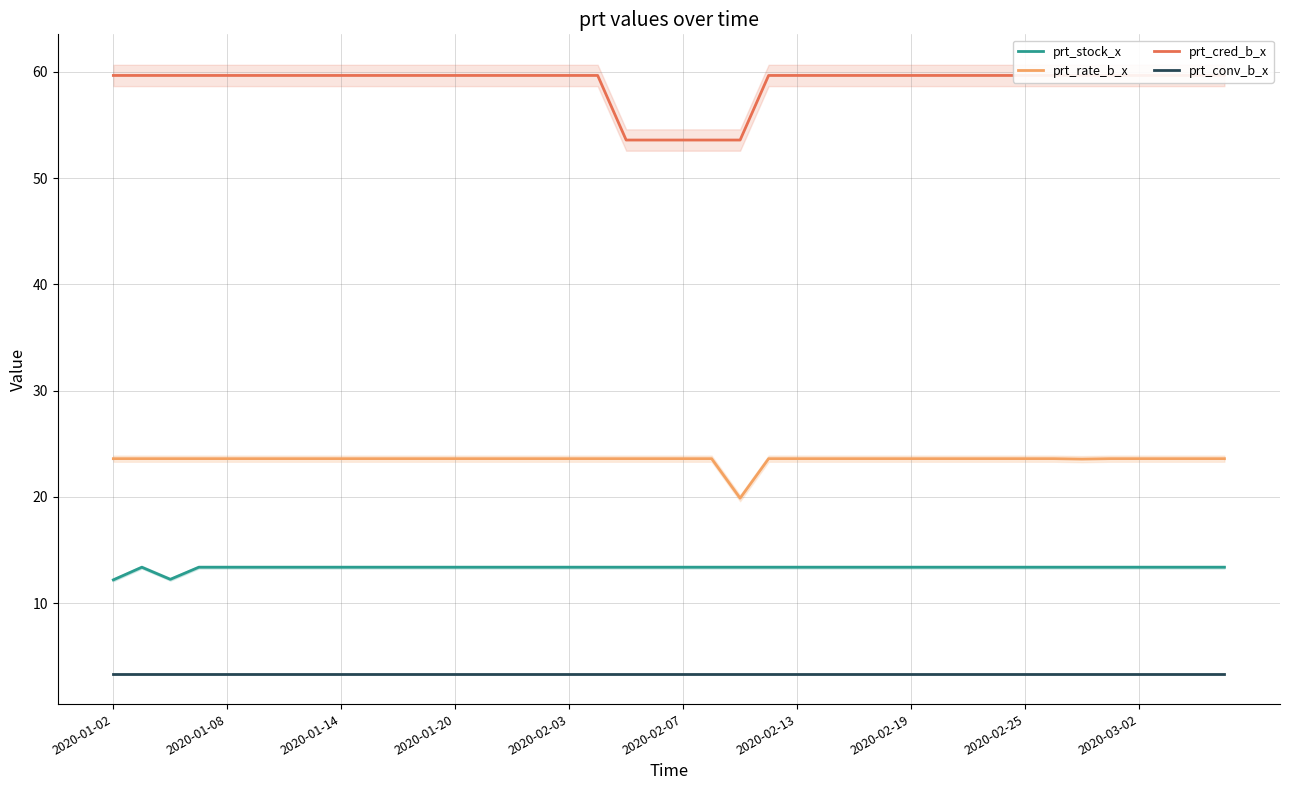

True or false: prt_stock_x and prt_rate_b_x intersect in this chart.

False